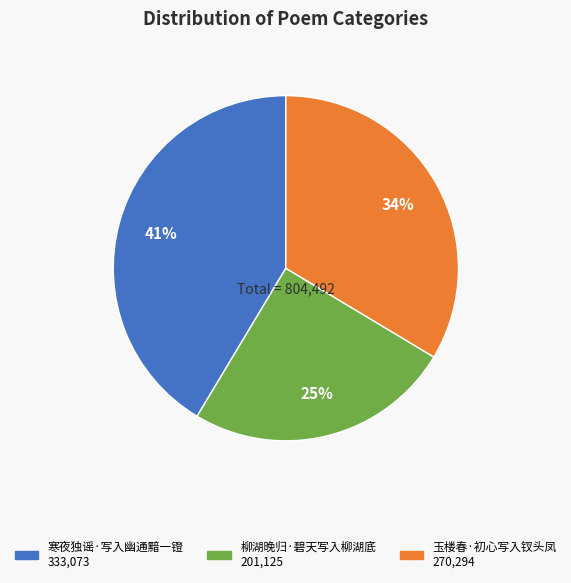

To the nearest percent, what is the difference between the largest and smallest slice percentages?

16%